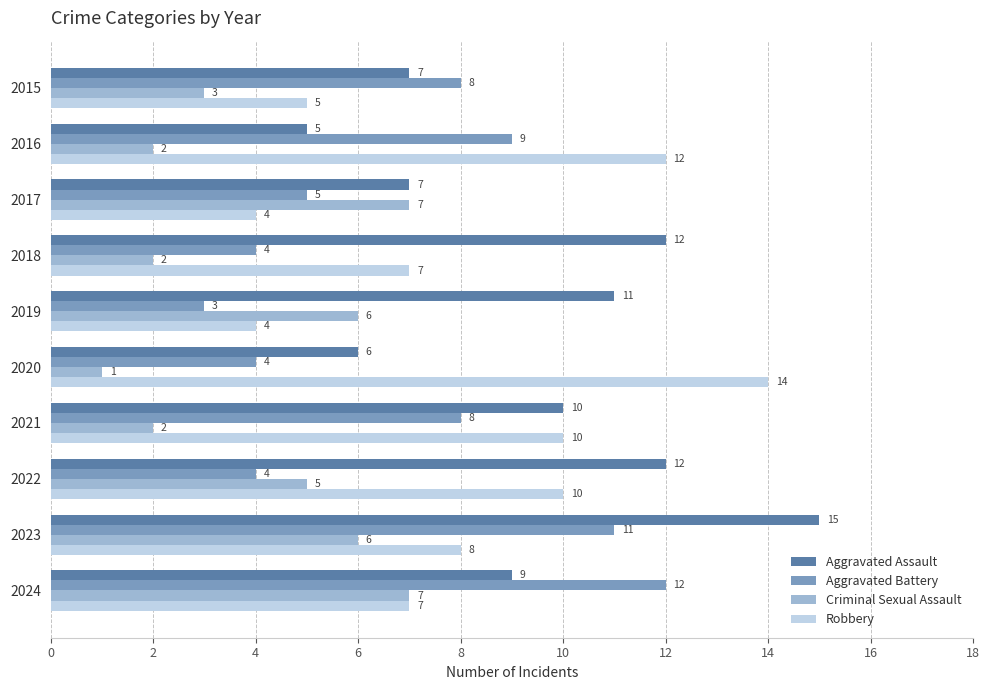

At which category is the sum across all series the highest?

2023